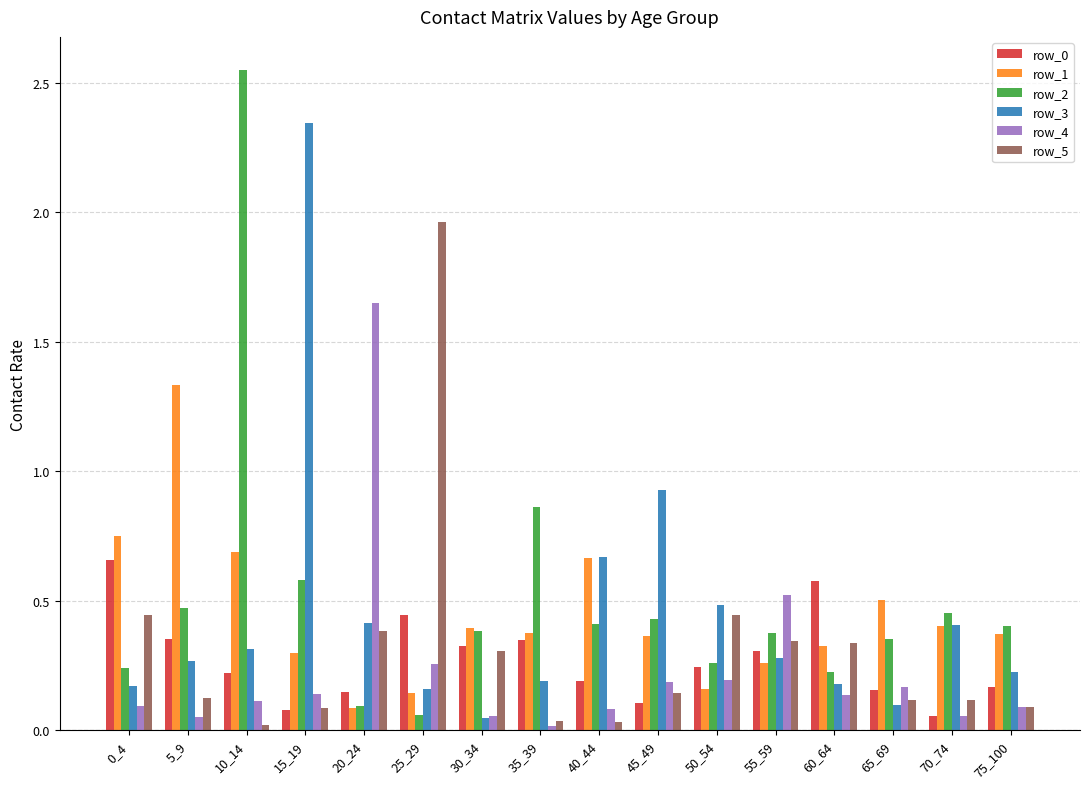

Between 15_19 and 50_54, which series saw the biggest shift?

row_3